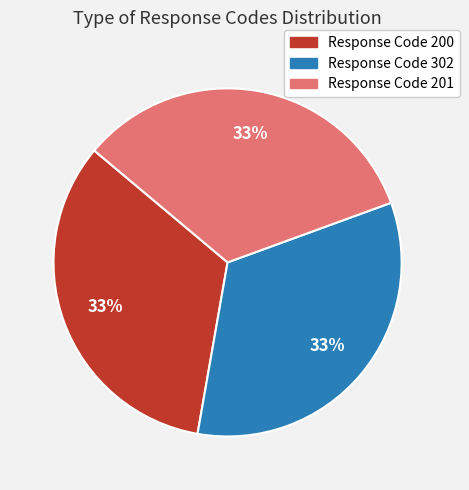

Do Response Code 200 and Response Code 201 together represent more than half of the pie?

Yes